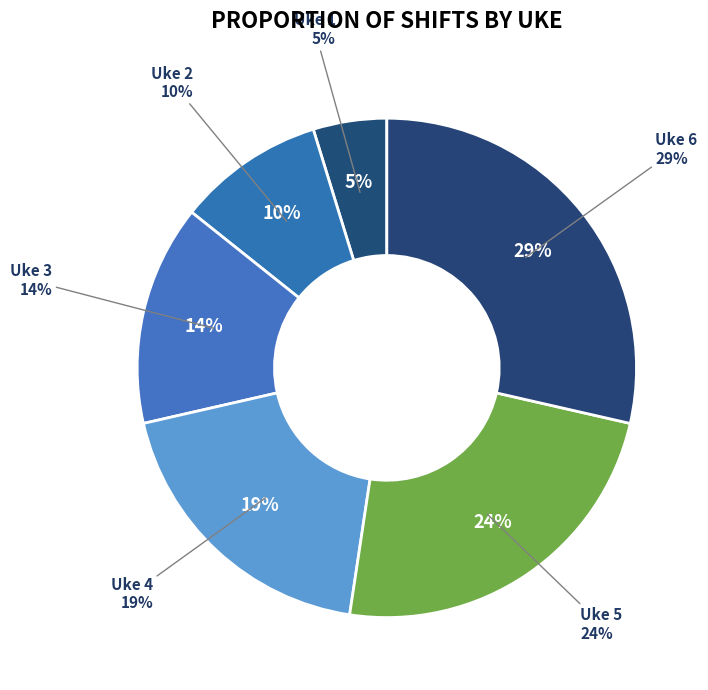

What percentage is NOT represented by Uke 2?

90.5%